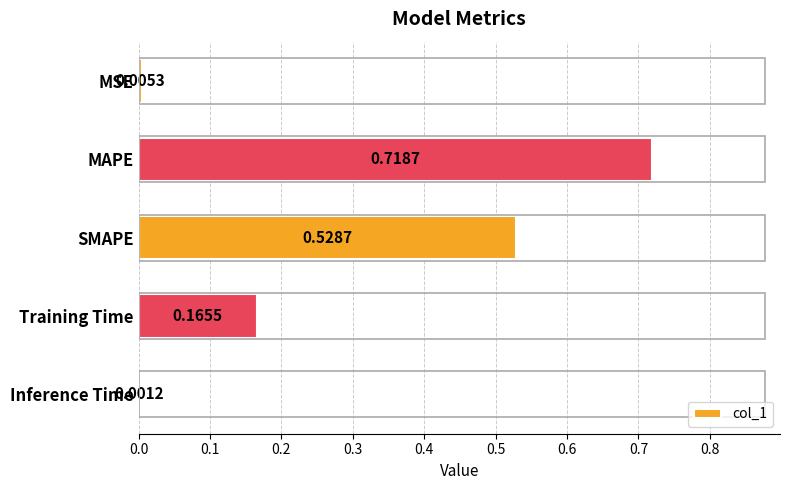

Which has a higher value, SMAPE or Training Time?

SMAPE